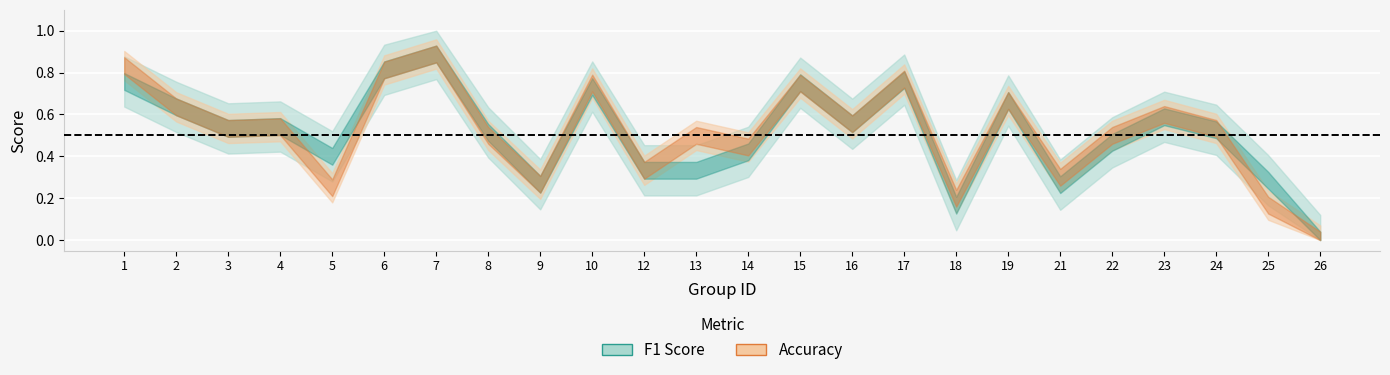

Rank the series at 25 from highest to lowest value.

f1, accuracy